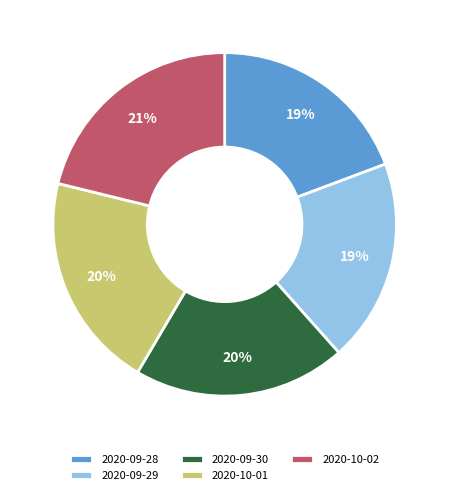

Does 2020-09-28 represent more than half of the total?

No